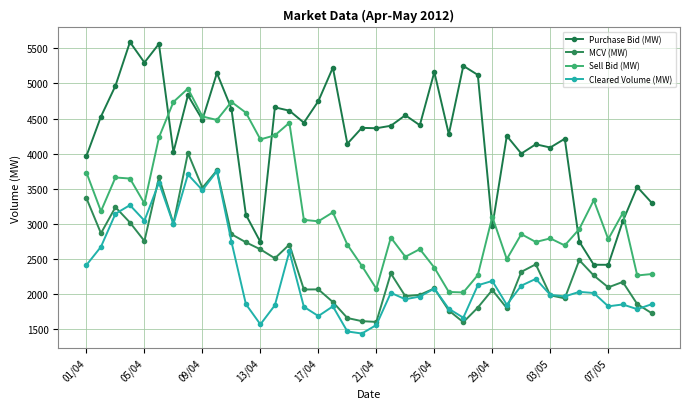

What is the label of the 30th point from the left?

29